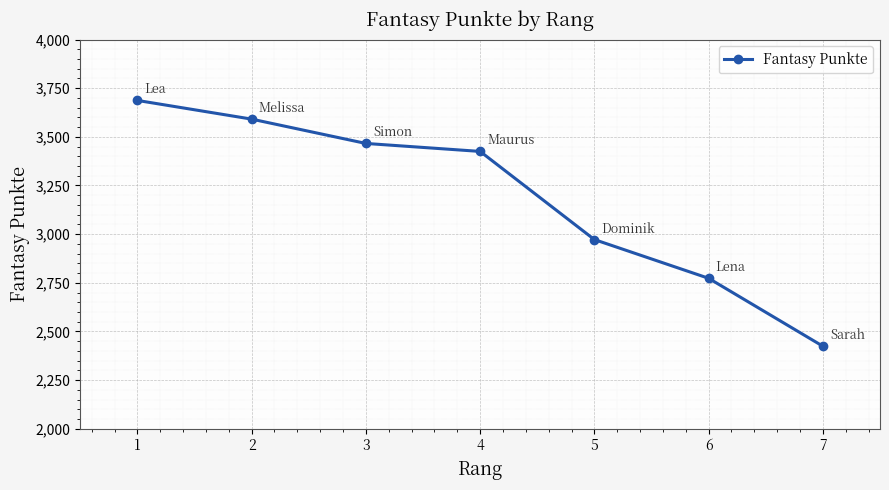

Reading left to right, what are all the values shown in this chart?

1=3687	2=3591	3=3466	4=3425	5=2972	6=2773	7=2424